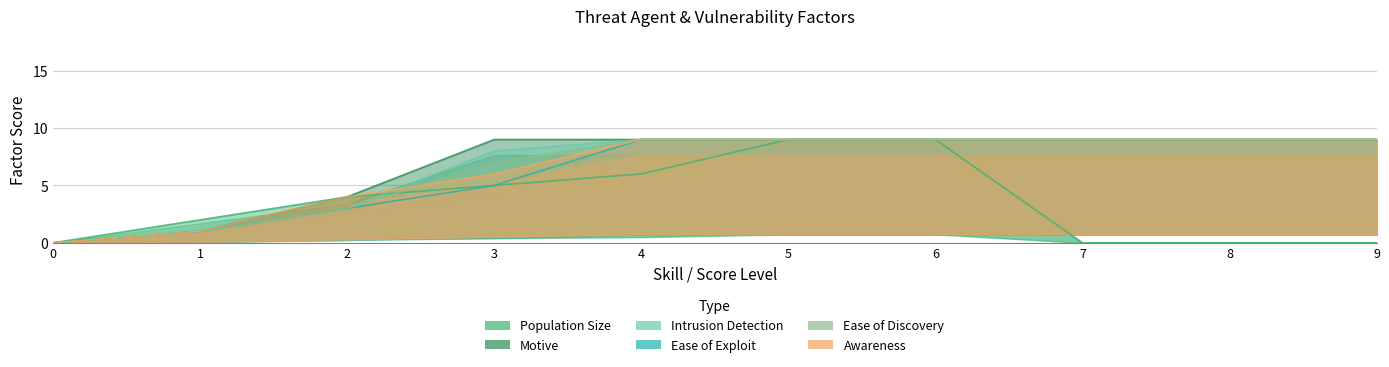

True or false: Motive has more than 2 points higher than both neighbors.

False